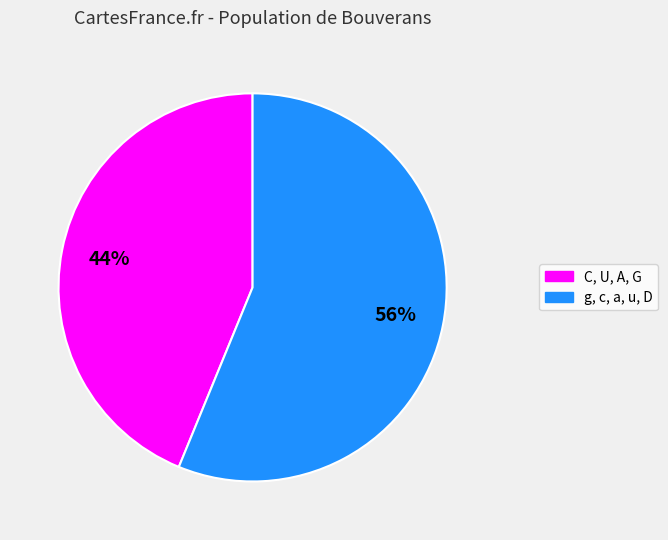

To the nearest percent, what is the average slice percentage?

50%